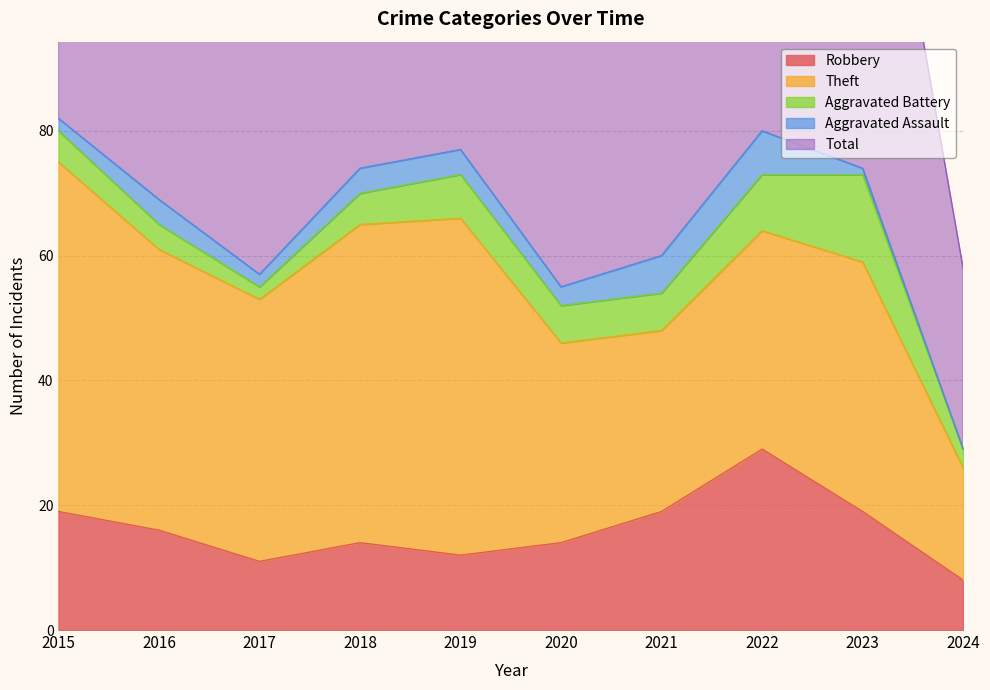

What is the difference between the maximum and minimum values in the Aggravated Assault series?

7